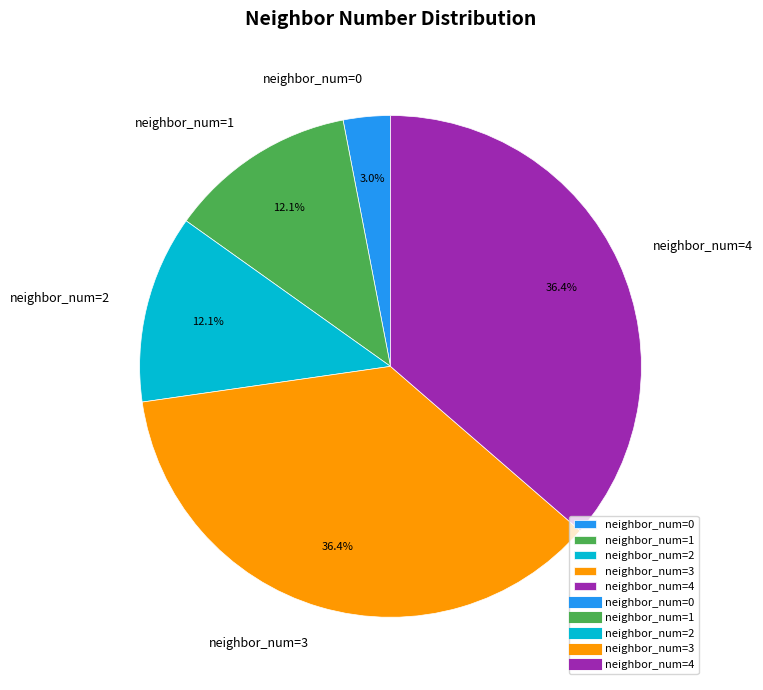

What percentage do neighbor_num=2 and neighbor_num=4 together represent?

48.5%